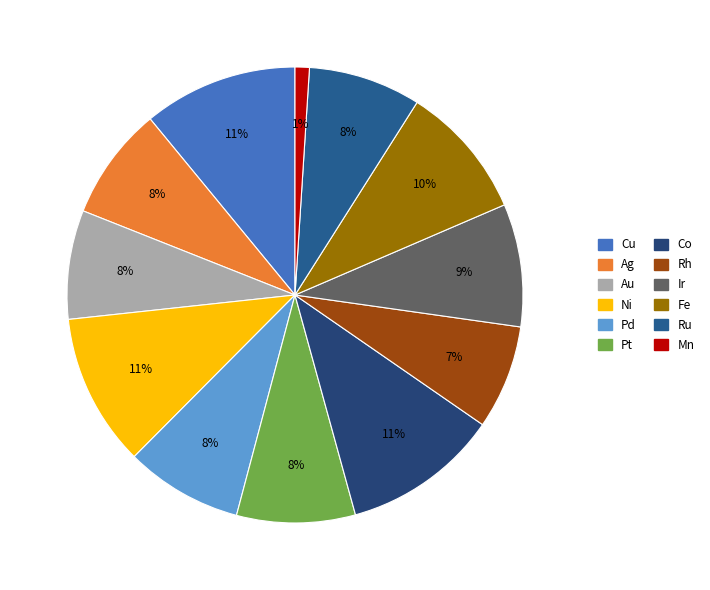

Count the number of slices in the pie.

12